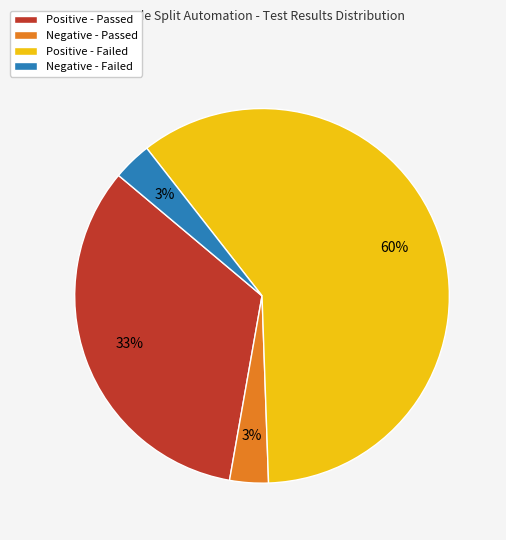

What is the ratio of the value at Positive - Failed to the value at Positive - Passed?

1.8